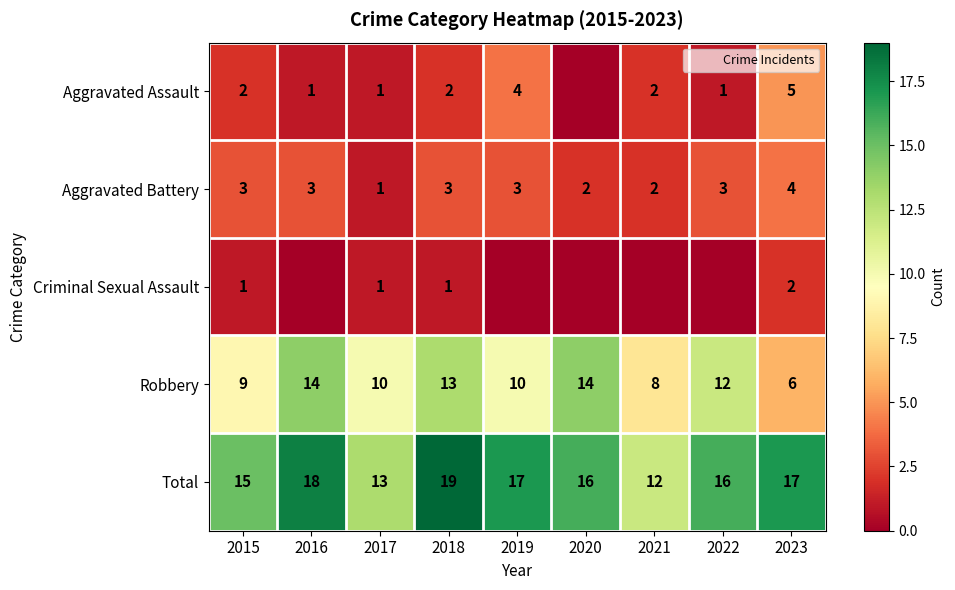

What is the difference between the maximum and minimum values in the Robbery series?

8